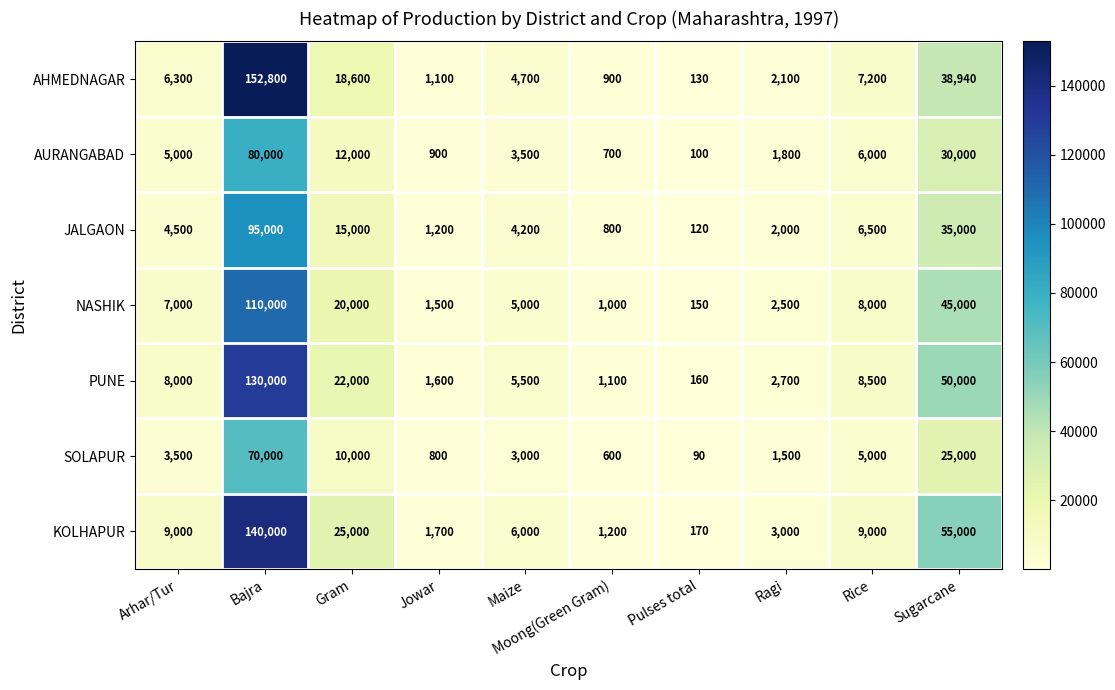

List the series in order of their peak value, highest first.

AHMEDNAGAR, KOLHAPUR, PUNE, NASHIK, JALGAON, AURANGABAD, SOLAPUR